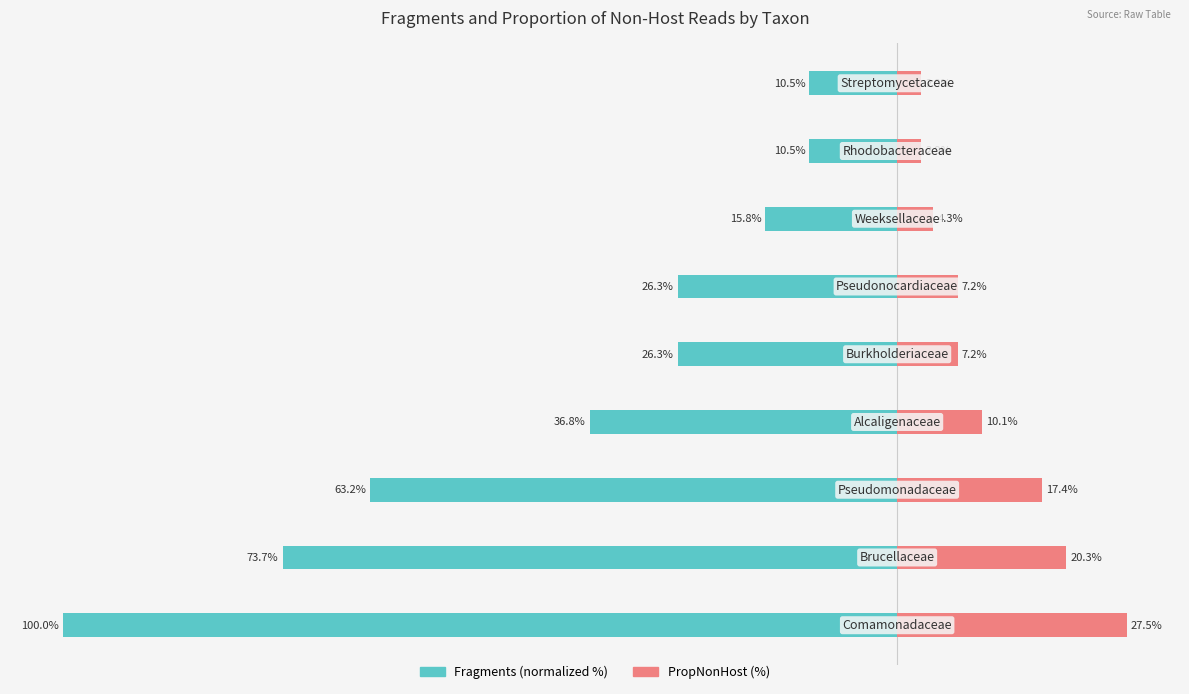

Rank the series at −40 from lowest to highest value.

Fragments, PropNonHost (%)